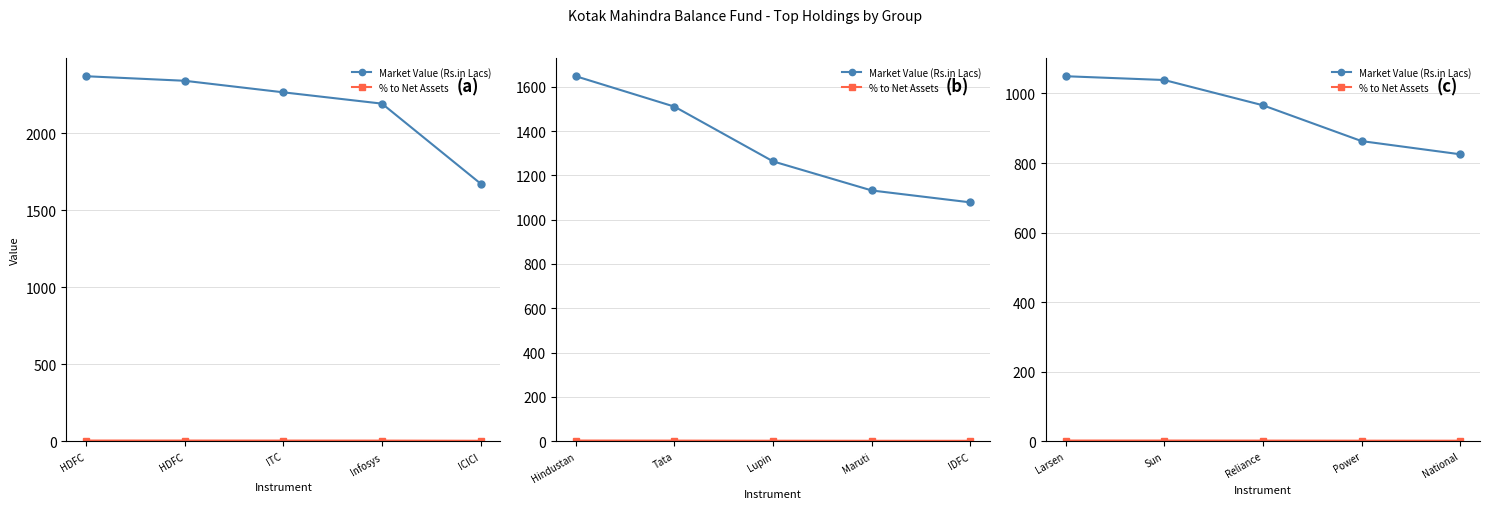

List the series in order of their peak value, highest first.

Market Value (Rs.in Lacs), % to Net Assets